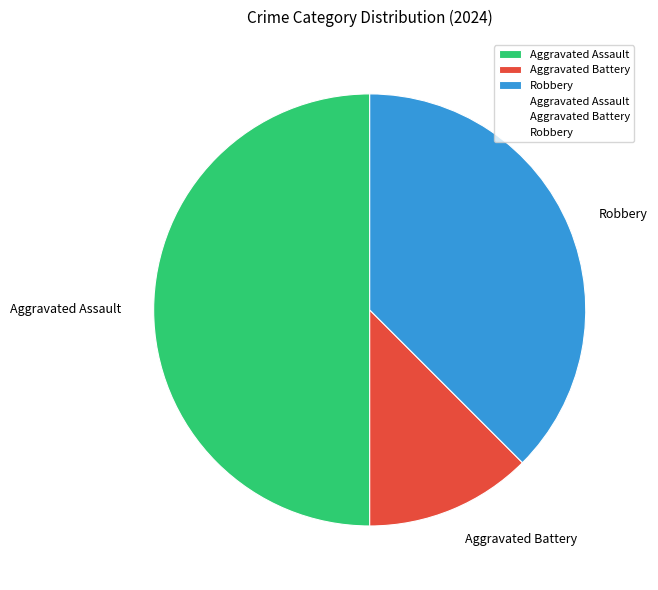

True or false: Aggravated Assault accounts for 41% of the total.

False